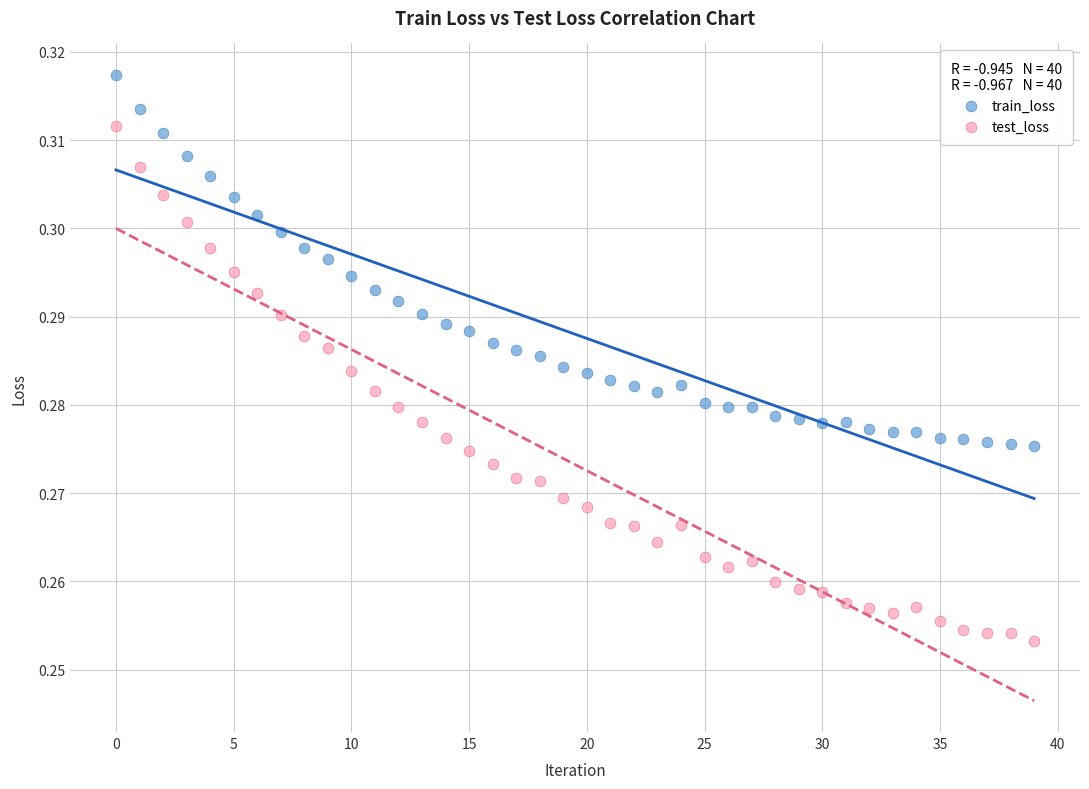

Which series contains the highest Y value?

train_loss